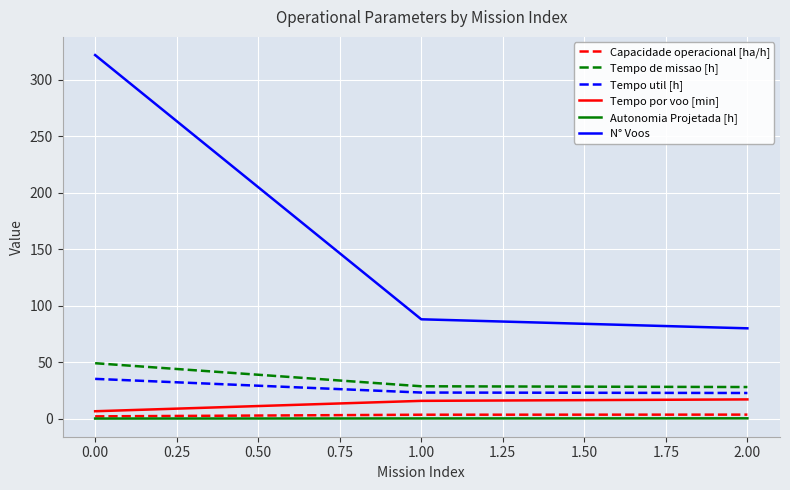

What is the maximum value shown in the chart?

322.0